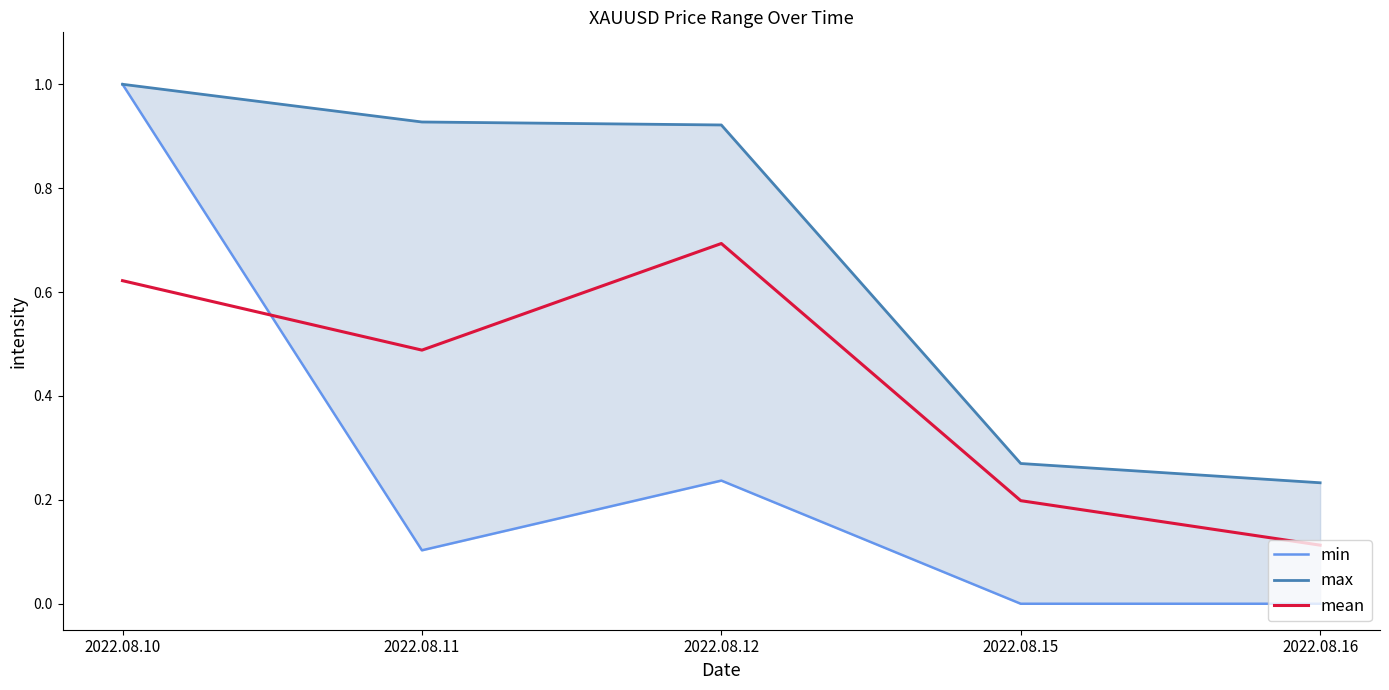

What is the value of the mean point at the 1st from the left?

0.6